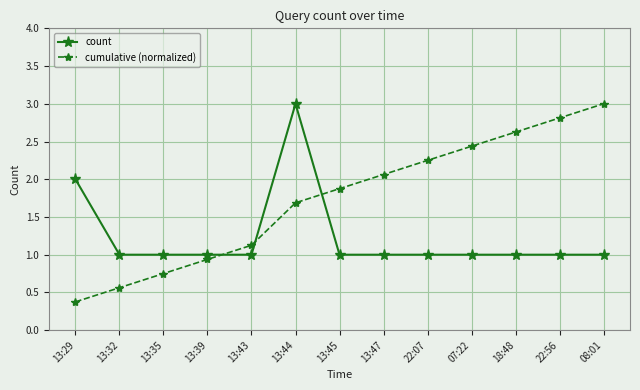

Rank the series by their average value, from highest to lowest.

cumulative (normalized), count